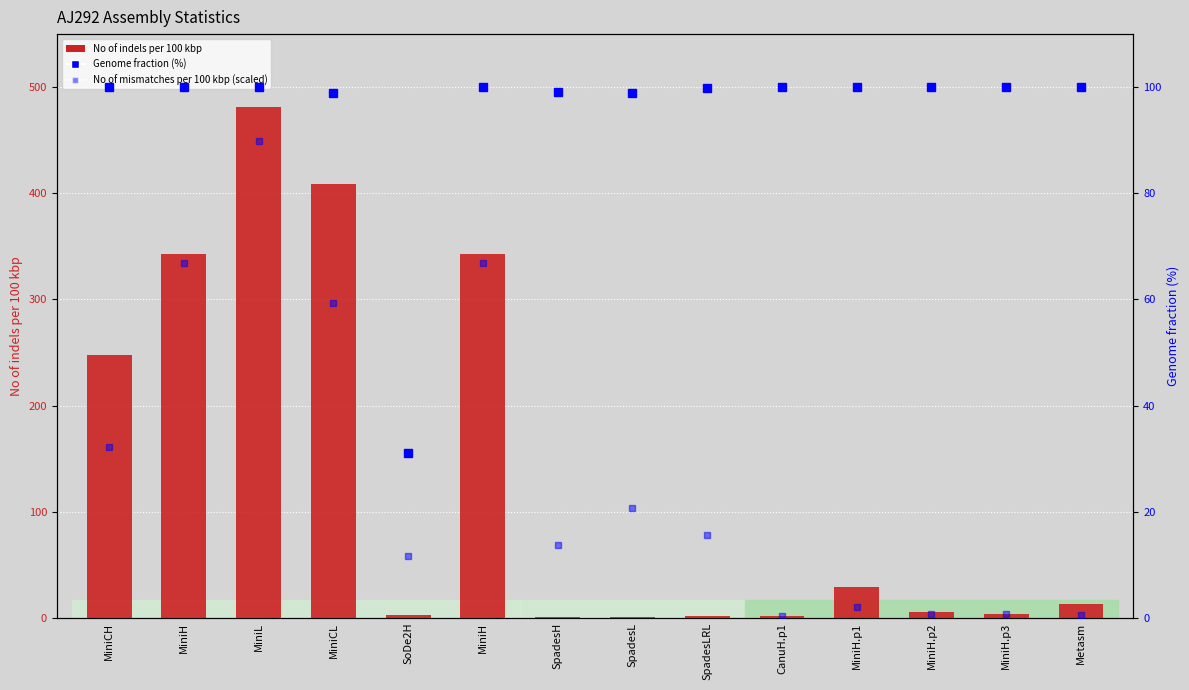

What are all the series names shown in the legend?

No of indels per 100 kbp, Genome fraction (%), No of mismatches per 100 kbp (scaled)